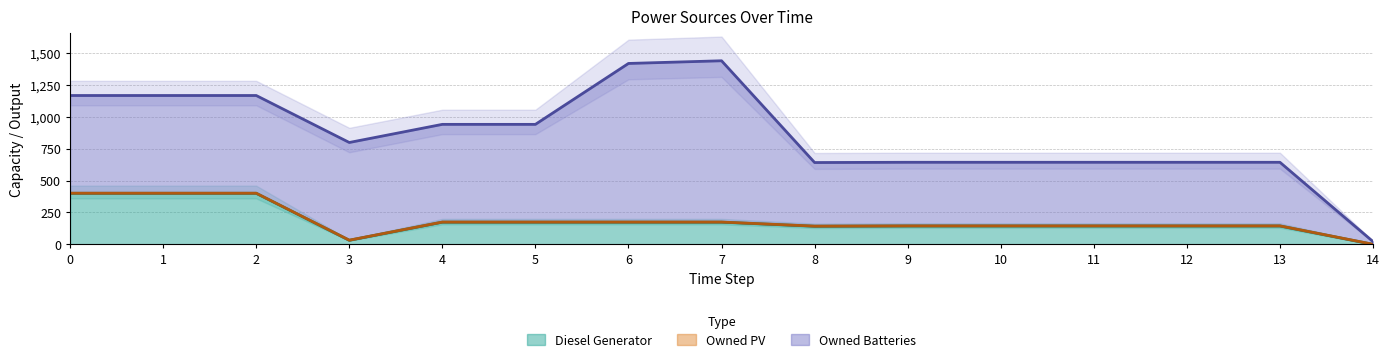

What are all the series names shown in the legend?

Diesel Generator, Owned PV, Owned Batteries